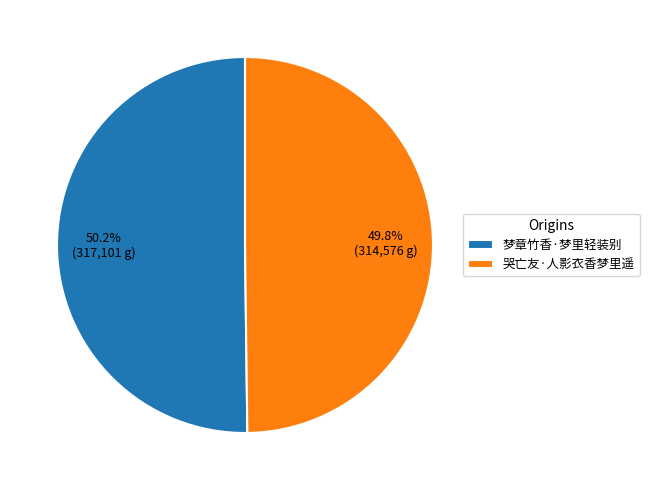

What percentage do 梦章竹香·梦里轻装别 and 哭亡友·人影衣香梦里遥 together represent?

100.0%